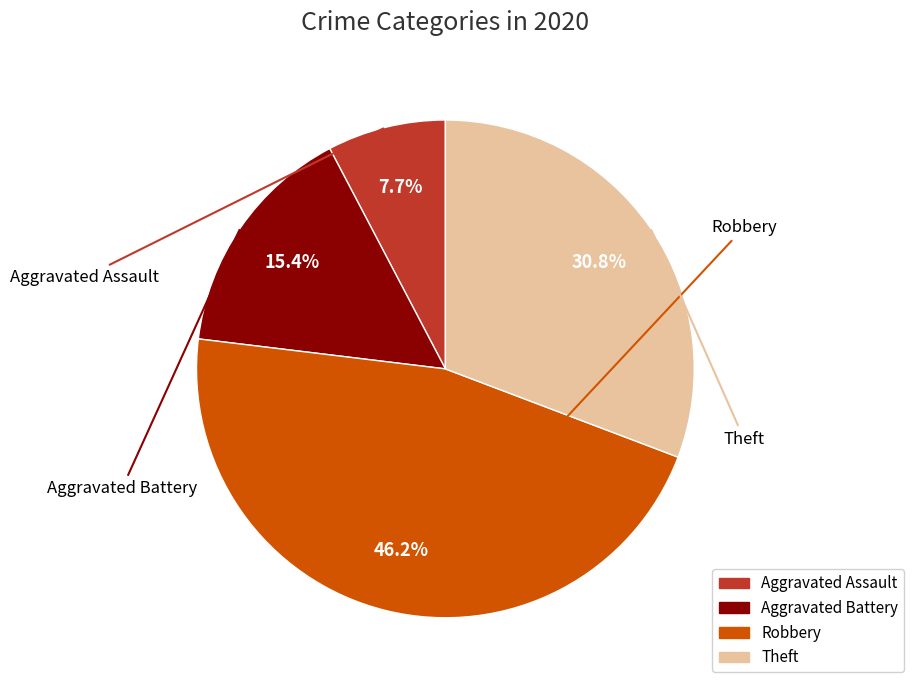

To the nearest percent, what is the combined percentage of Aggravated Assault and Aggravated Battery?

23%